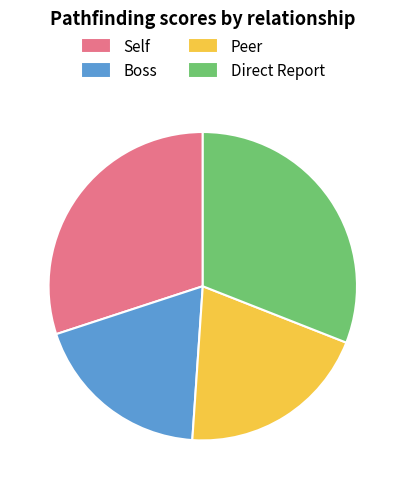

Is there a majority slice in this chart?

No